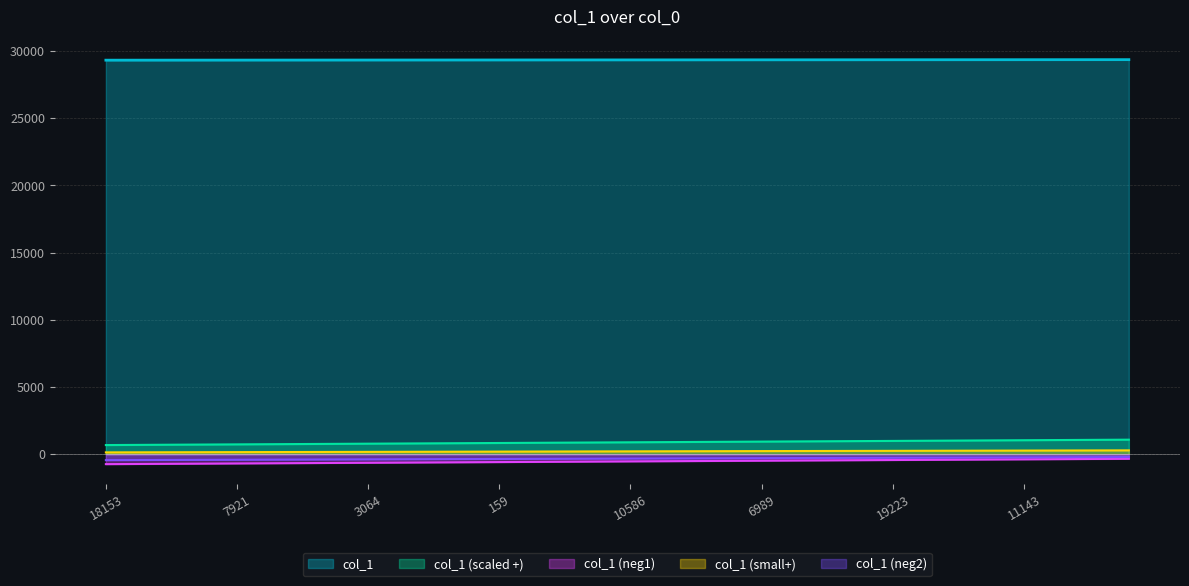

What is the minimum value shown in the chart?

-739.7